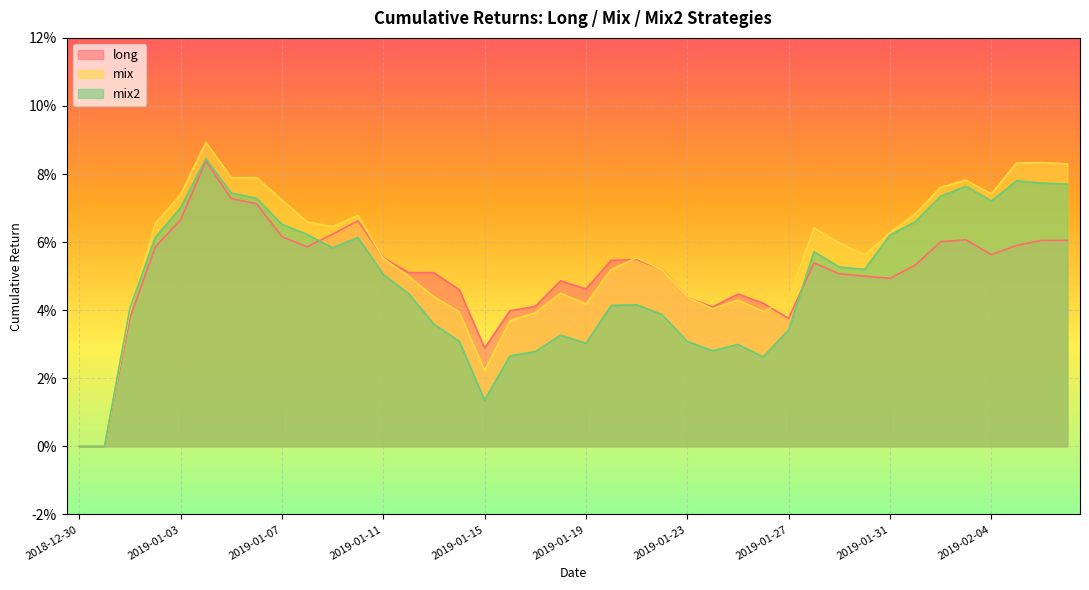

Which series has the largest total across all categories?

mix